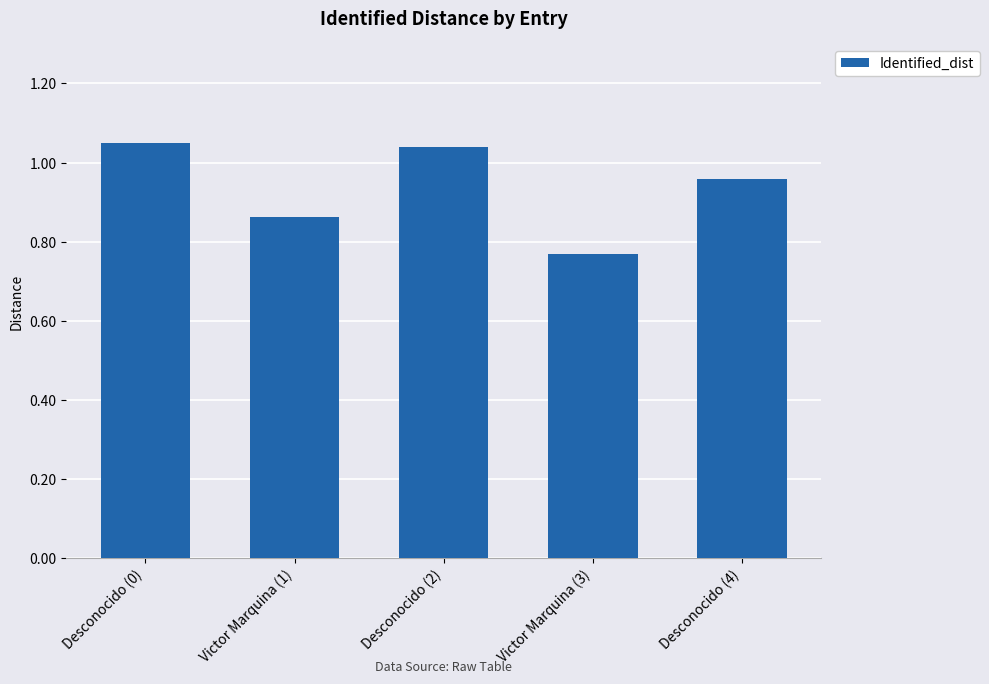

Which has a higher value, Victor Marquina (1) or Desconocido (0)?

Desconocido (0)